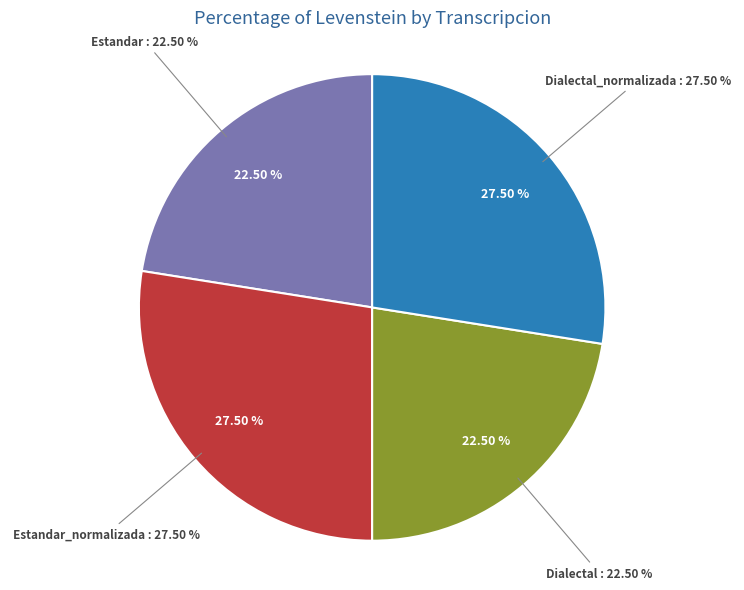

What percentage is the Dialectal_normalizada slice, to the nearest percent?

28%